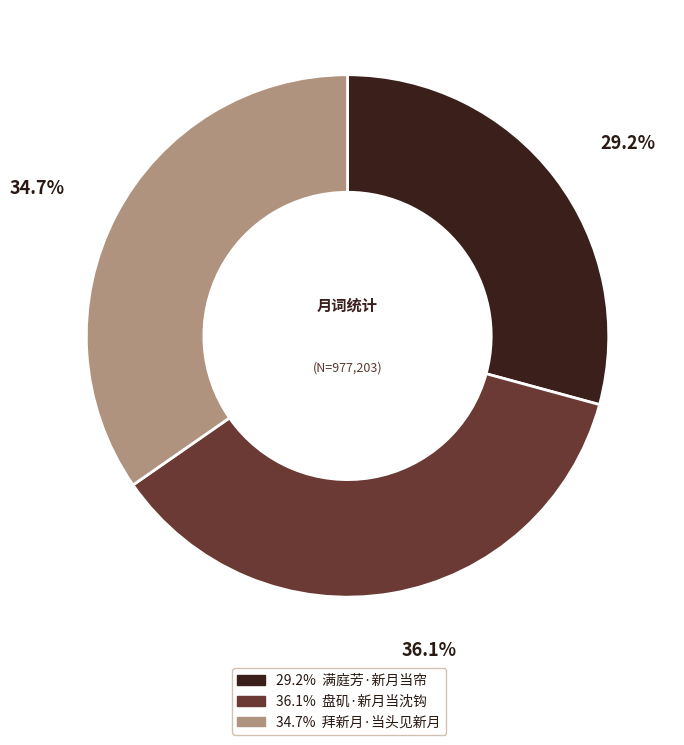

What percentage do 36.1% 盘矶·新月当沈钩 and 34.7% 拜新月·当头见新月 together represent?

70.8%